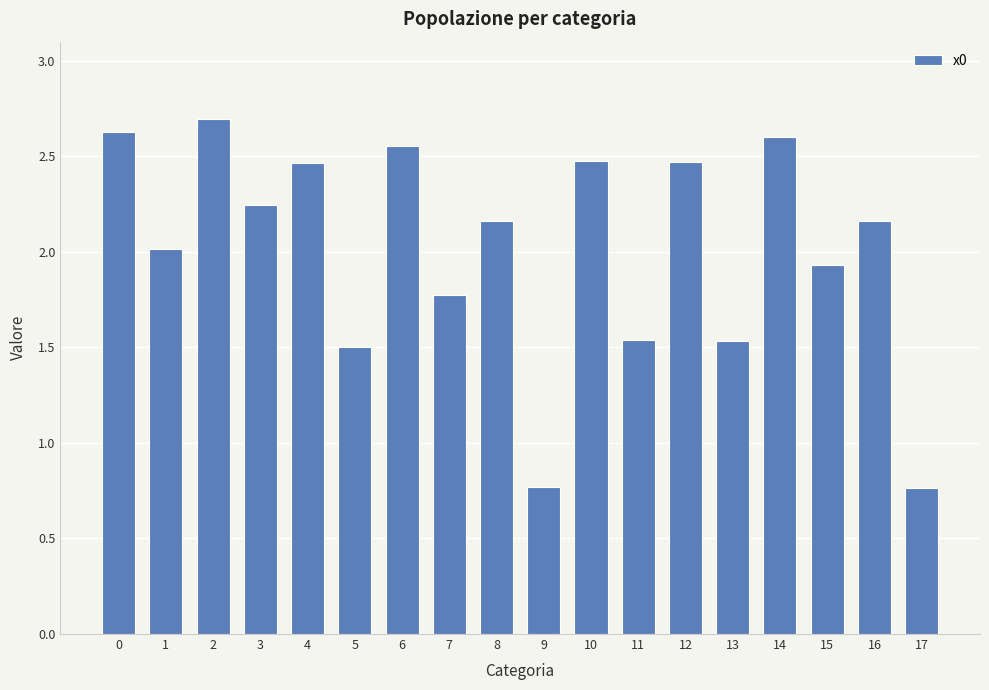

What is the greatest value displayed?

2.7